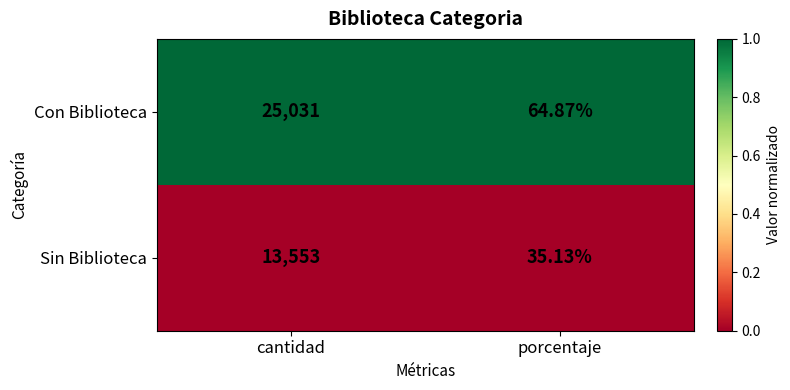

Count the number of categories in the chart.

2